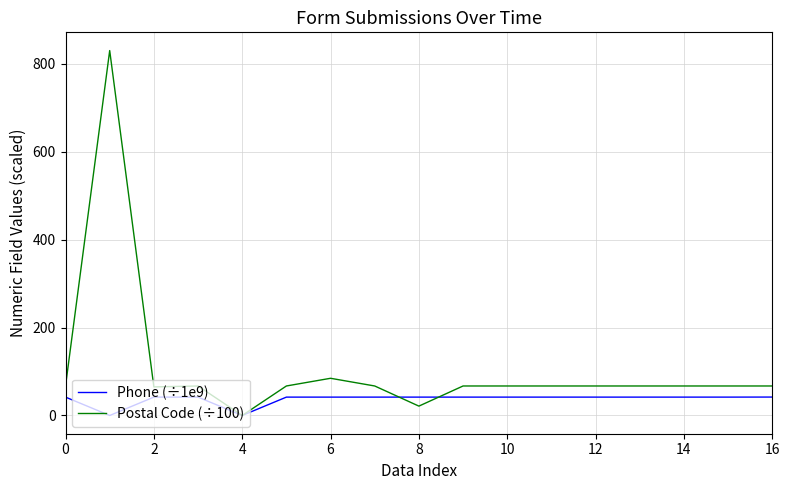

Which series has the widest spread of values?

Postal Code (÷100)